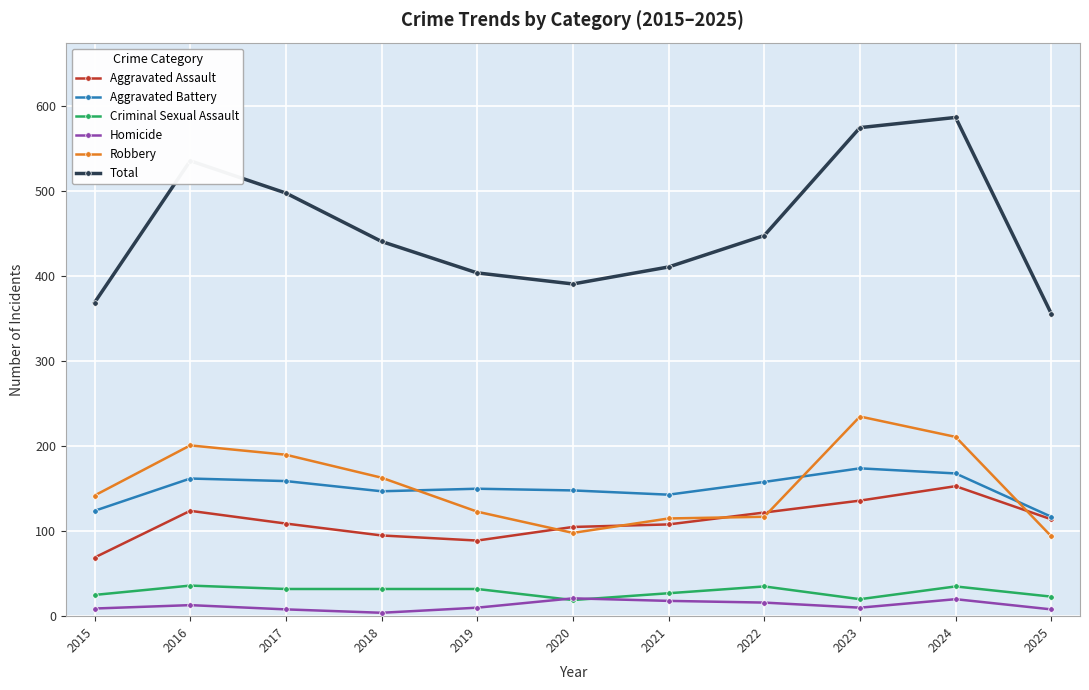

What is the value of the Aggravated Battery point at the 4th from the left?

147